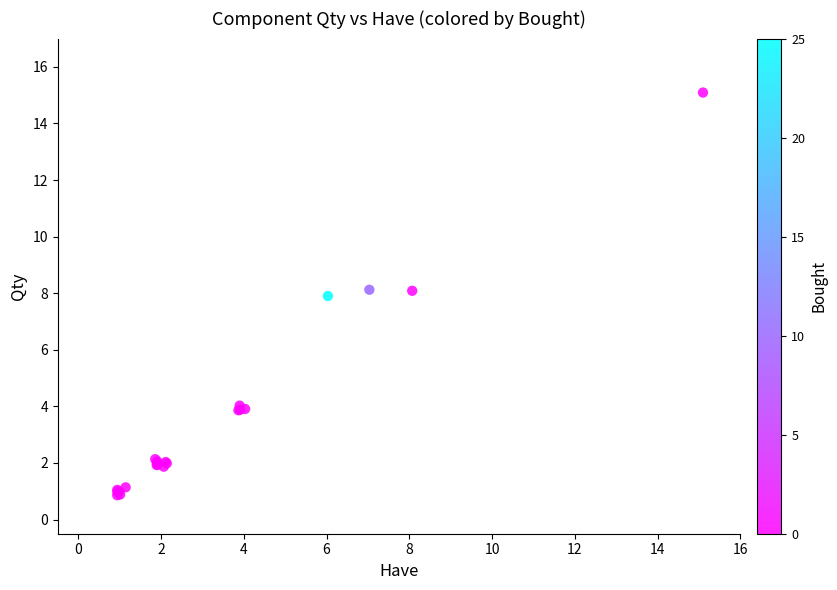

What Y value in the scatter plot is closest to 7?

7.9